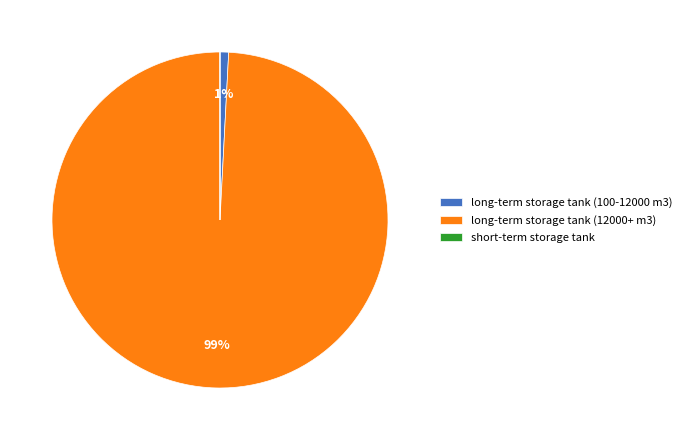

To the nearest percent, what is the difference between the largest and smallest slice percentages?

99%